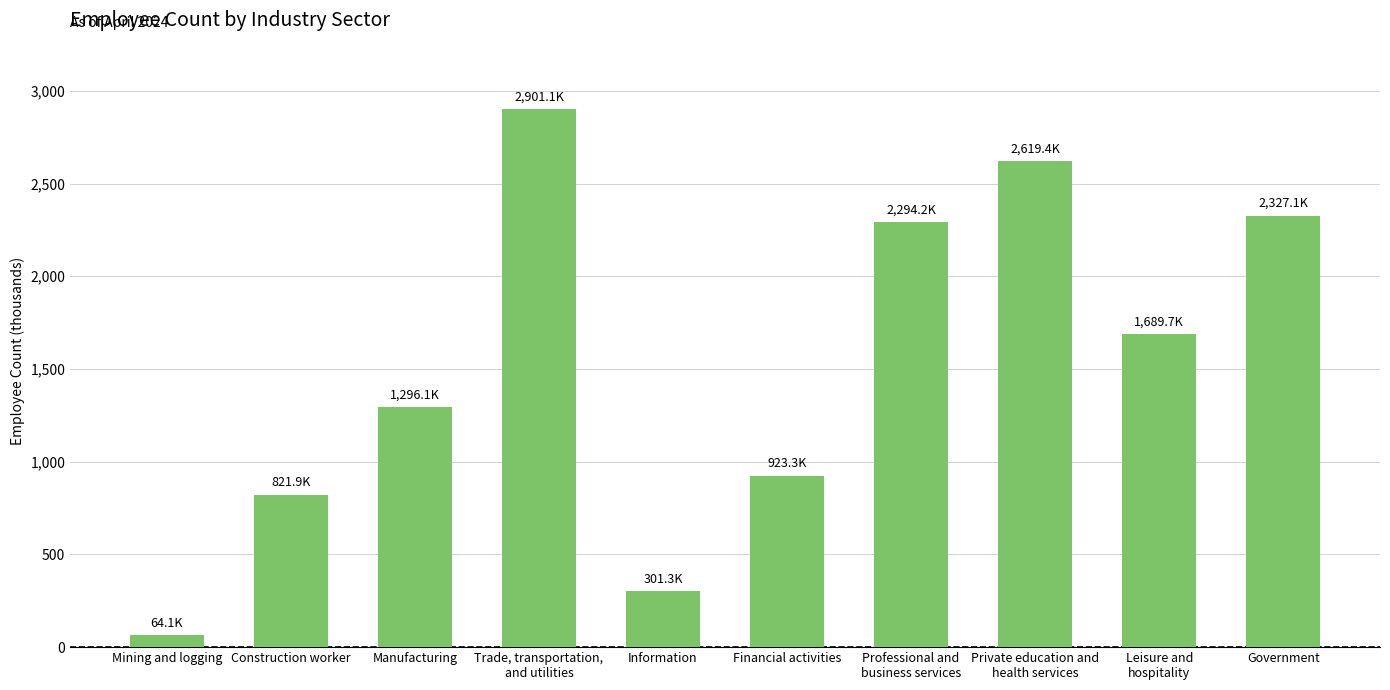

Rank the categories by value from highest to lowest.

Trade, transportation,
and utilities, Private education and
health services, Government, Professional and
business services, Leisure and
hospitality, Manufacturing, Financial activities, Construction worker, Information, Mining and logging